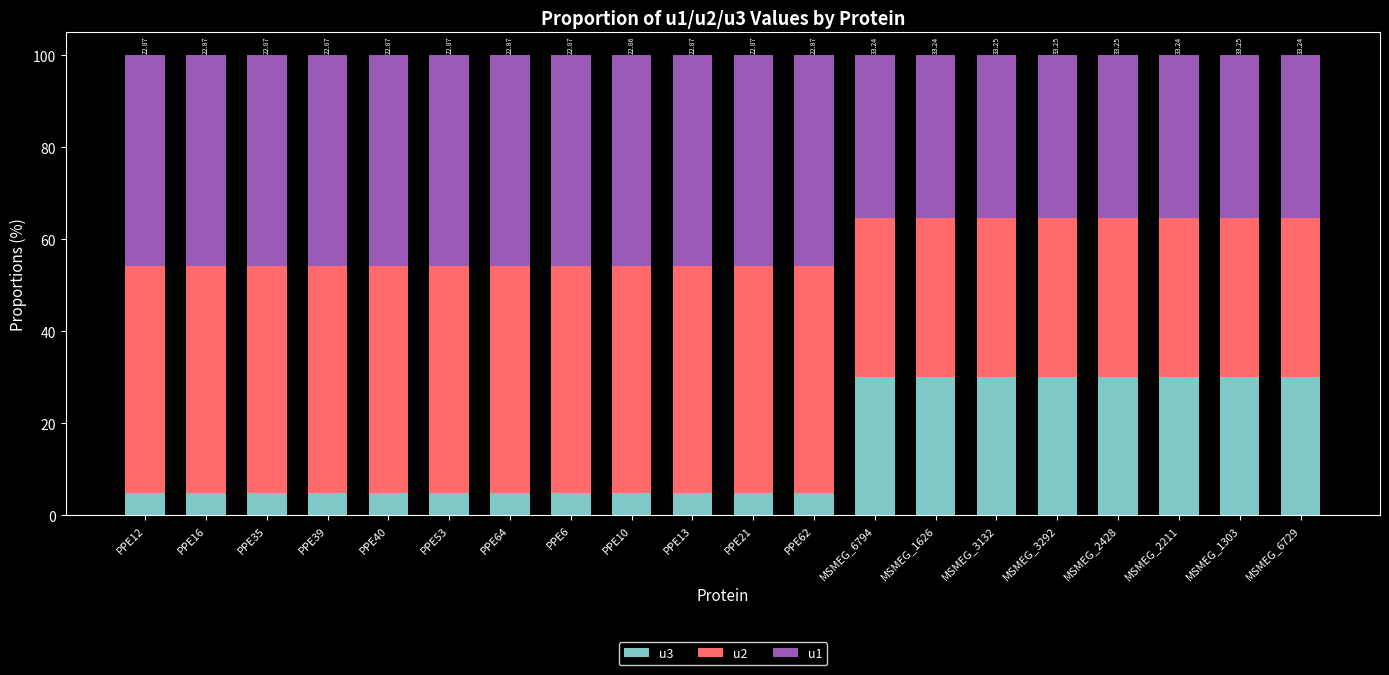

What is the difference between the maximum and second lowest values in the u3 series?

25.2